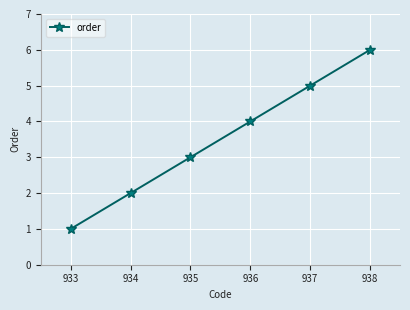

What is the difference between the maximum and second lowest values?

4